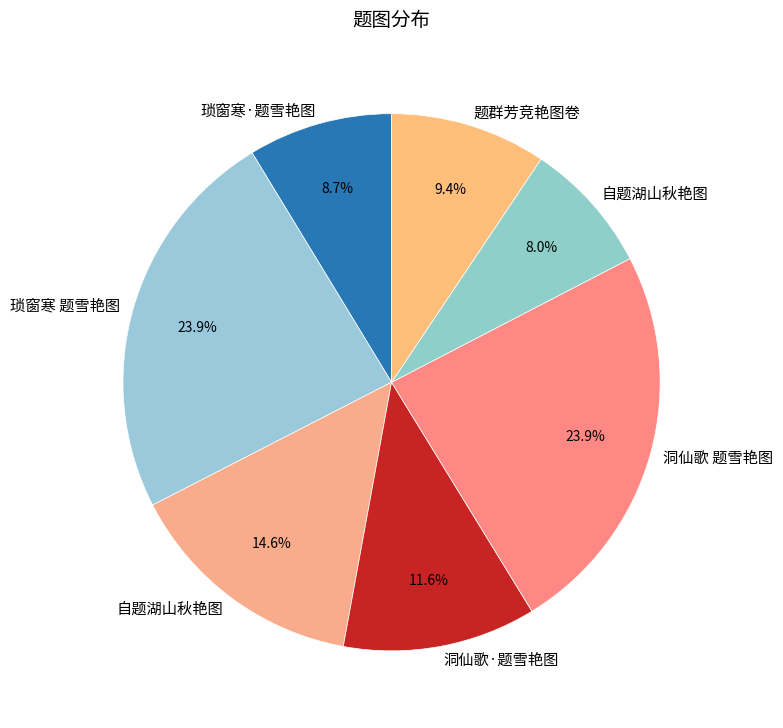

How many segments does this pie chart have?

7